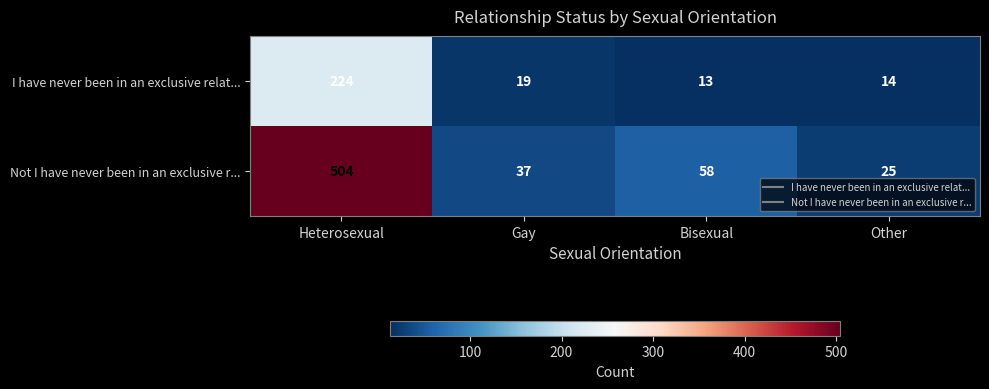

Rank the series by their maximum value, from highest to lowest.

Not I have never been in an exclusive r..., I have never been in an exclusive relat...